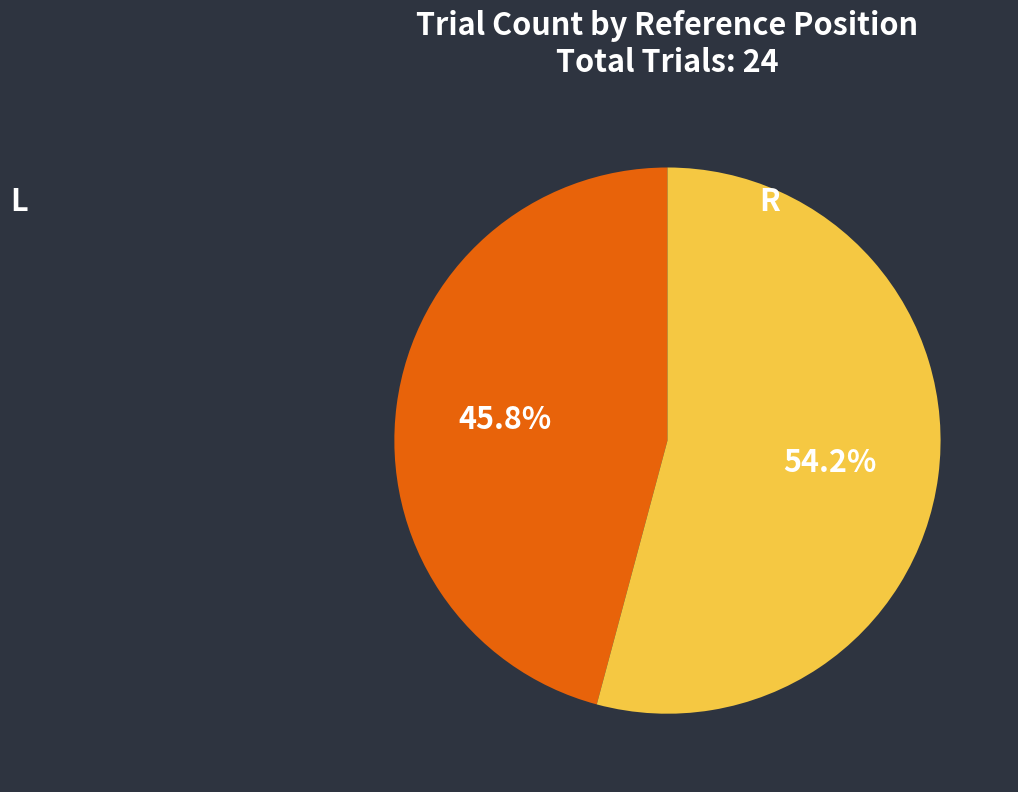

Does any single category account for the majority?

Yes